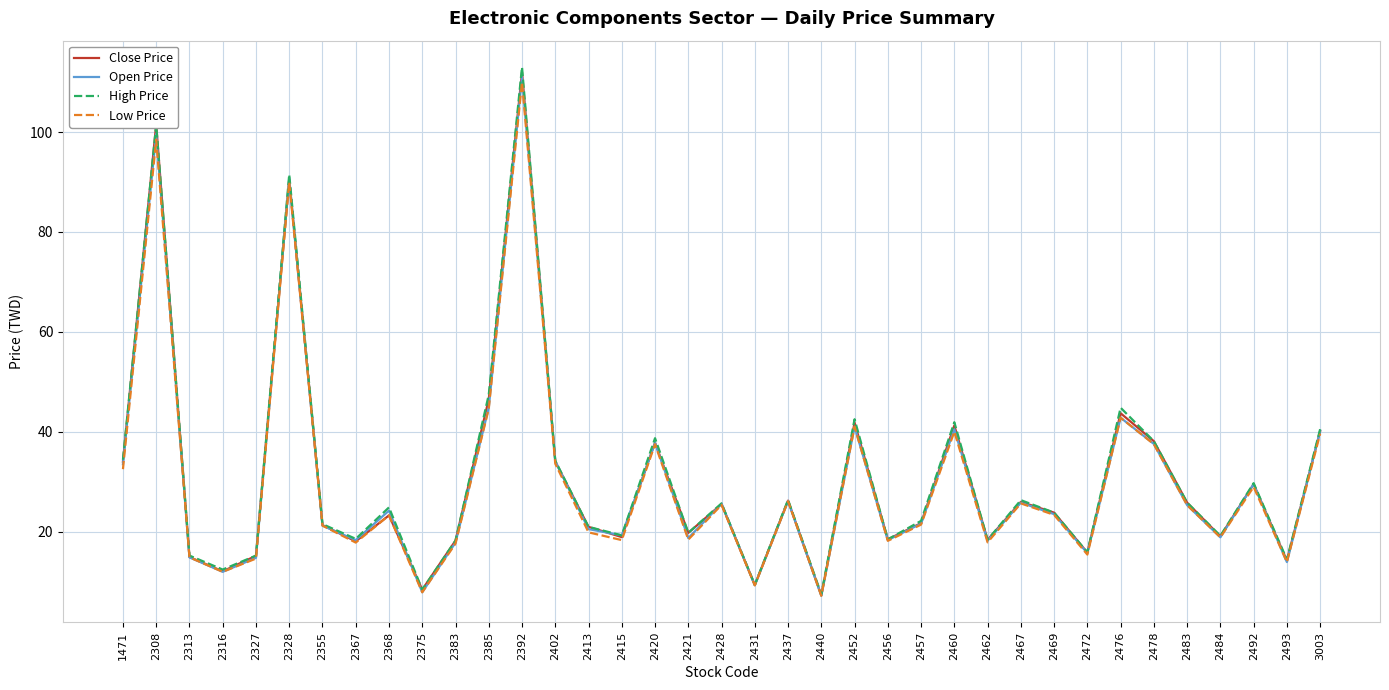

At which category is the sum across all series the highest?

2392